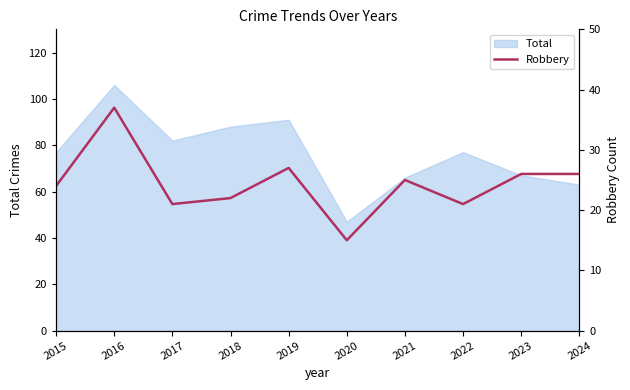

What is the difference between the maximum and second lowest values?

16